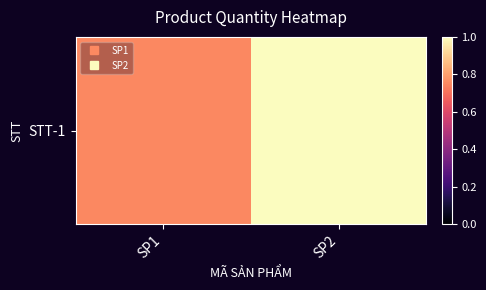

Is it true that the value at SP2 is 0.3?

False